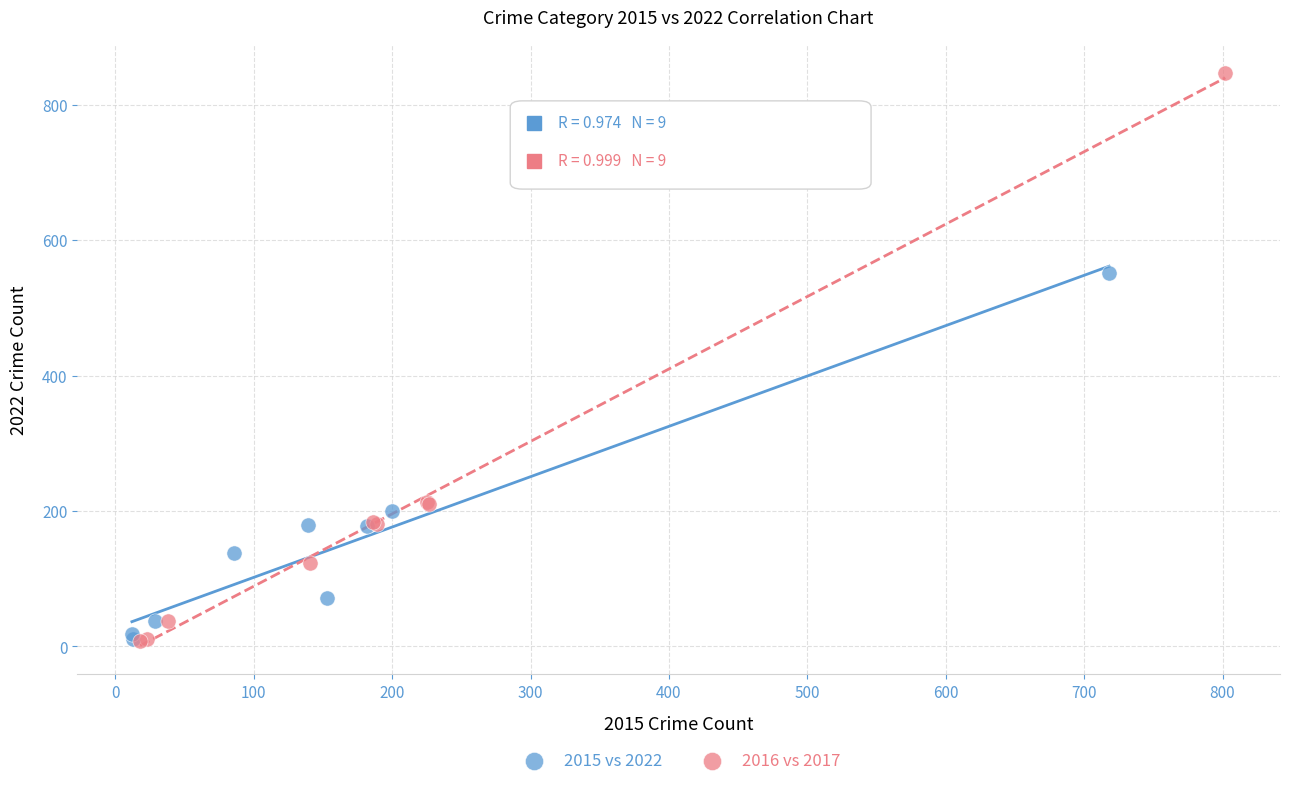

Which series has the widest spread of Y values?

2016 vs 2017